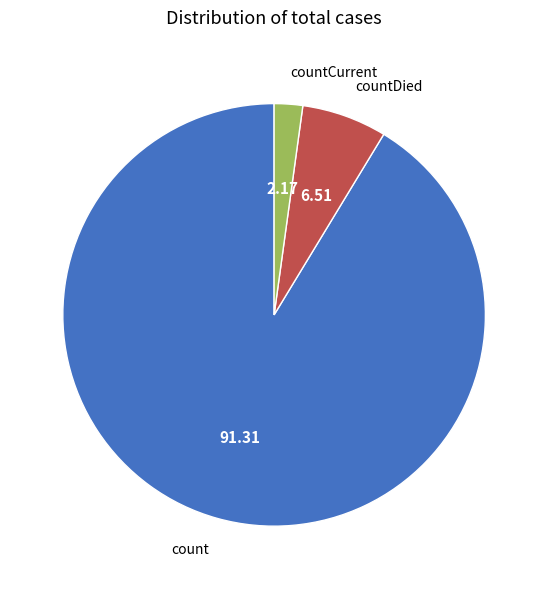

Which has a higher value, countCurrent or countDied?

countDied